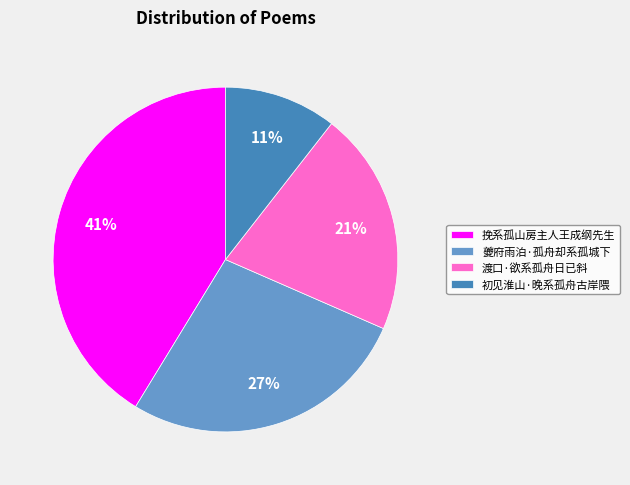

To the nearest percent, what is the difference between the 夔府雨泊·孤舟却系孤城下 and 渡口·欲系孤舟日已斜 slice percentages?

6%